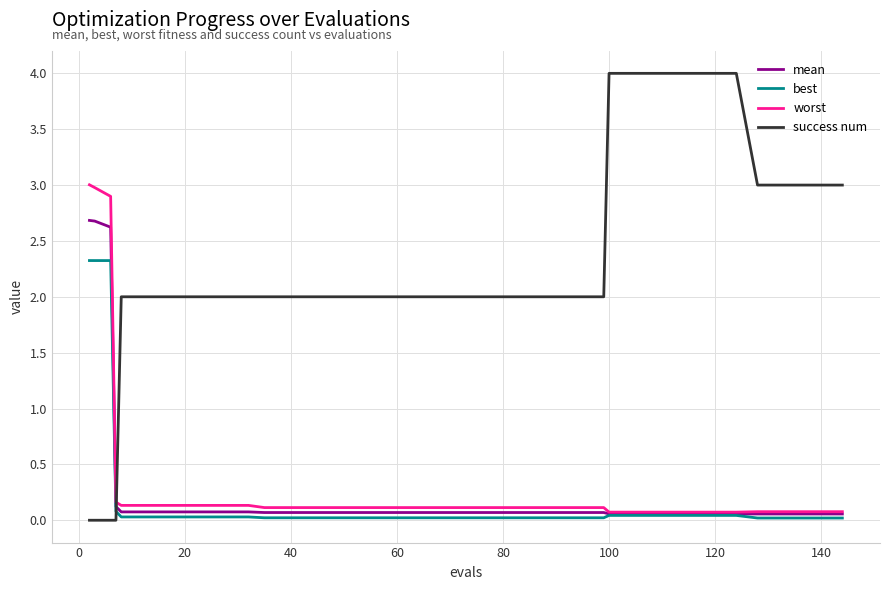

How many times do best and success num cross each other?

1